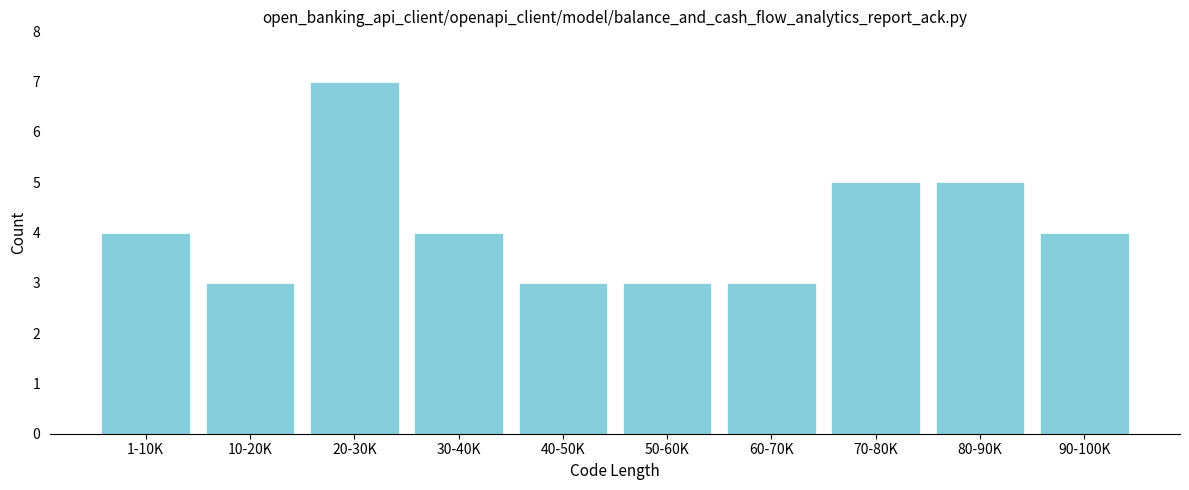

Reading left to right, what are all the values shown in this chart?

1-10K=4	10-20K=3	20-30K=7	30-40K=4	40-50K=3	50-60K=3	60-70K=3	70-80K=5	80-90K=5	90-100K=4